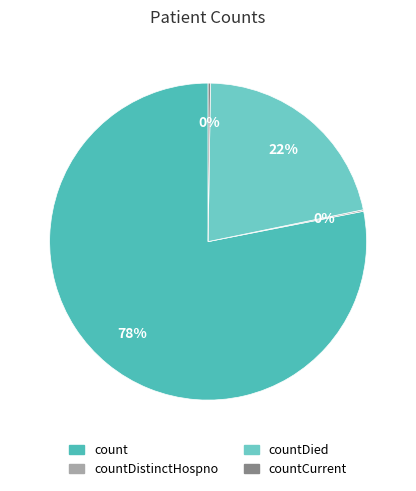

Between count and countCurrent, which is larger?

count